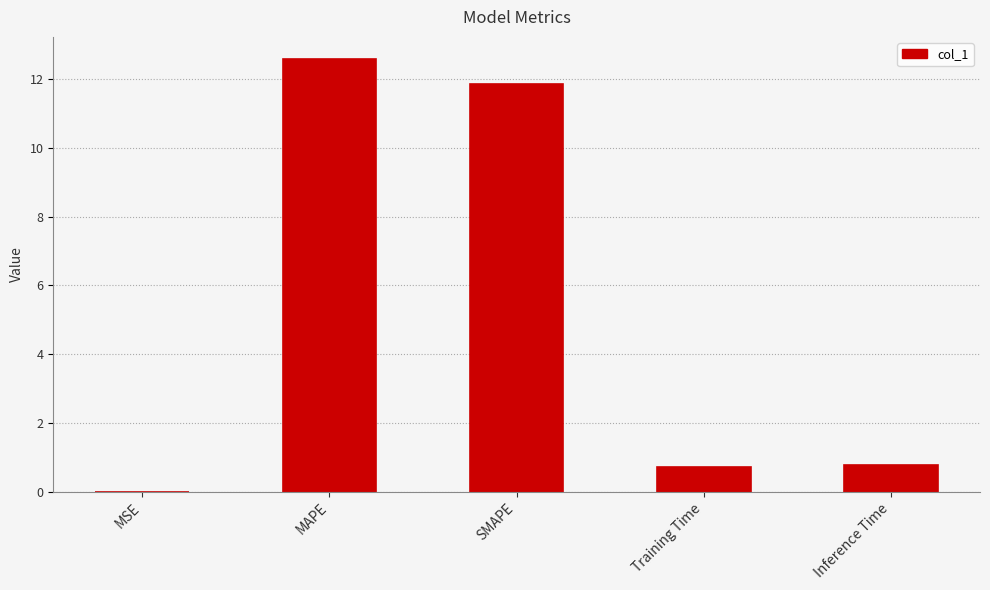

What is the maximum value shown in the chart?

12.6